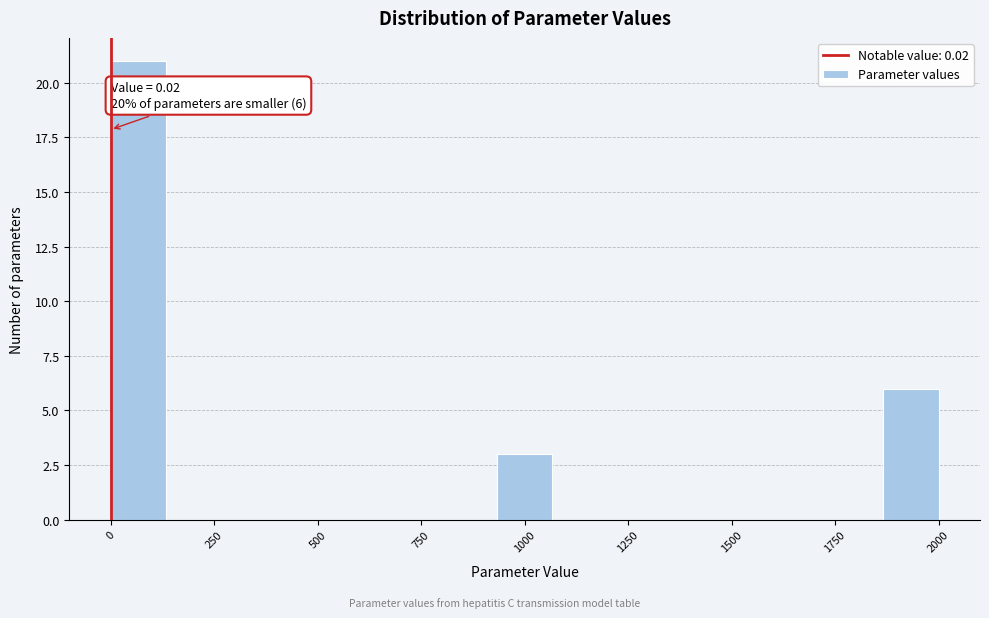

Read against the x-axis, roughly where is the centre of the tallest bar?

50